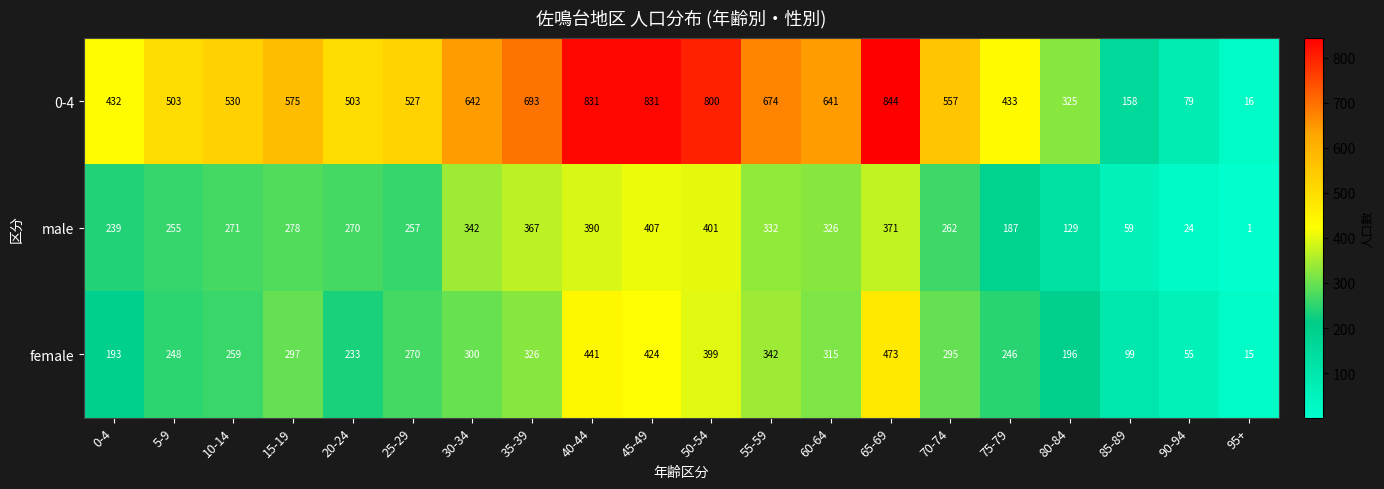

True or false: female has a value of 125 at 5-9.

False